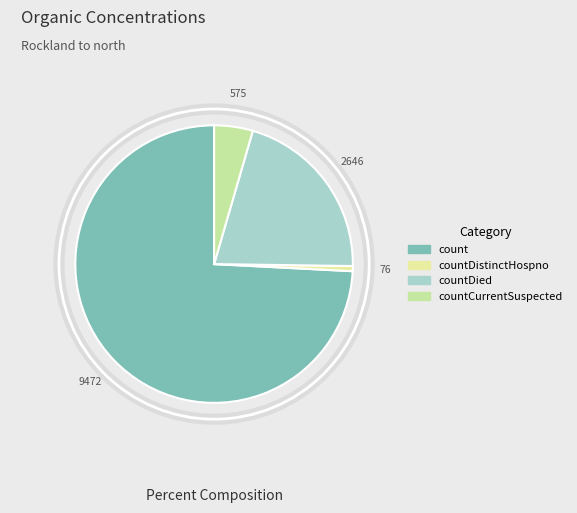

How many segments does this pie chart have?

4